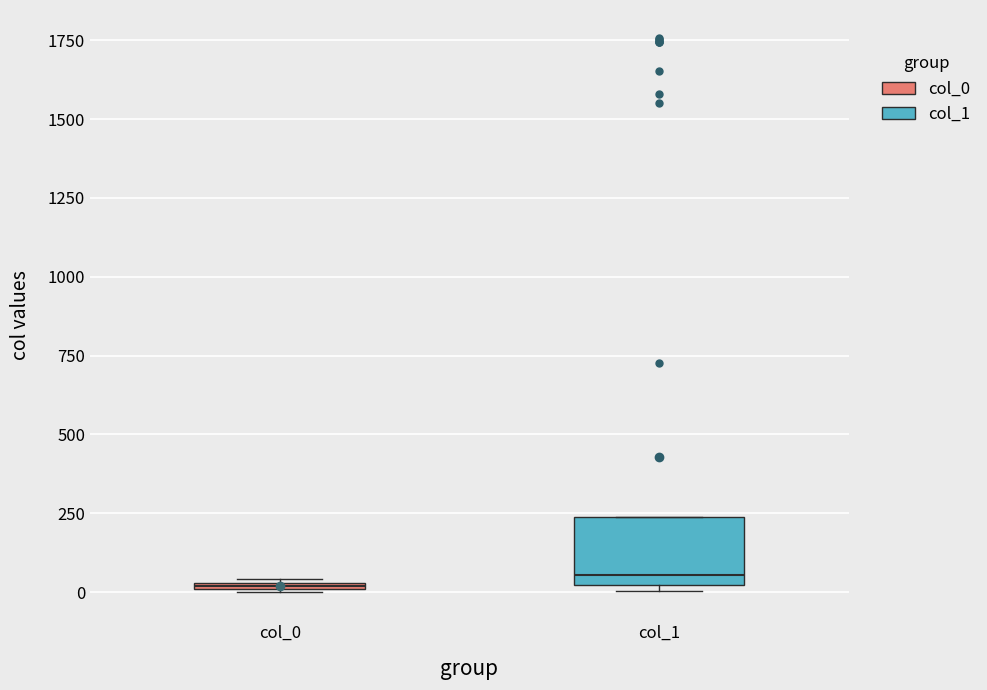

Where is the upper edge of the box for col_1 on the y-axis? The values are not printed on the chart, so give them approximately, as read against the axis.

250